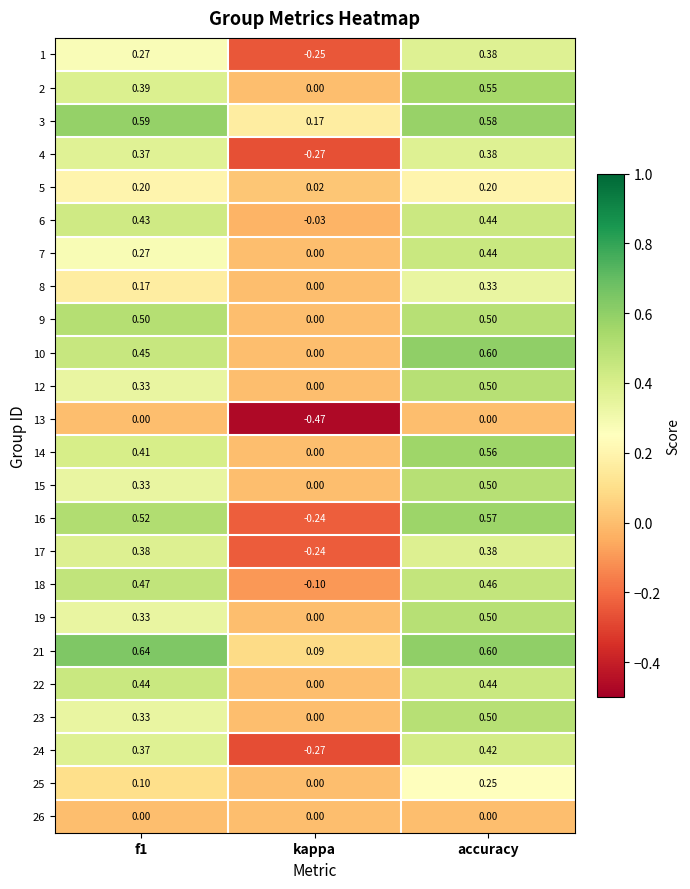

Which series has the largest total across all categories?

3